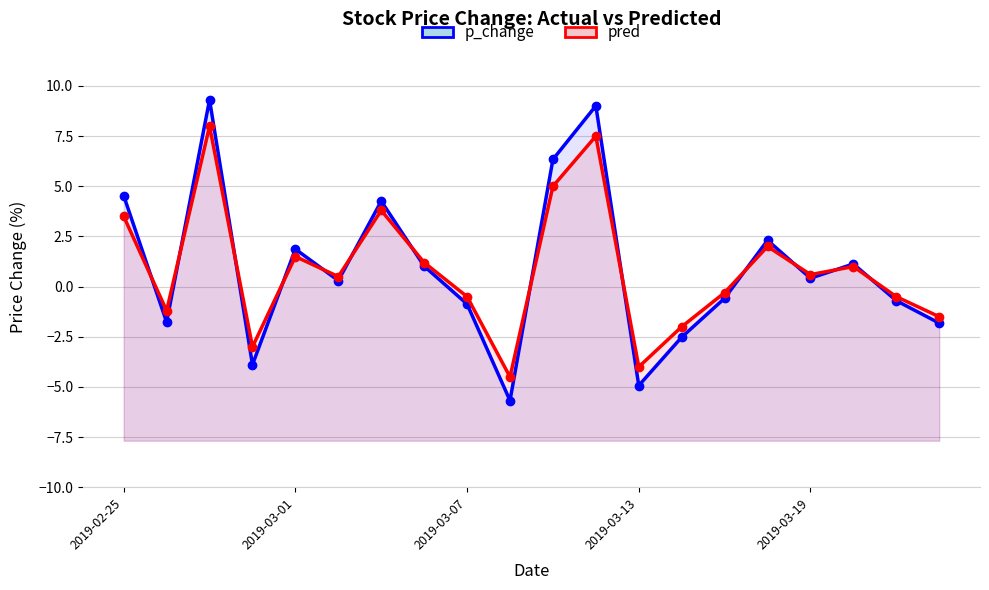

True or false: pred has more than 2 interior local peaks.

True